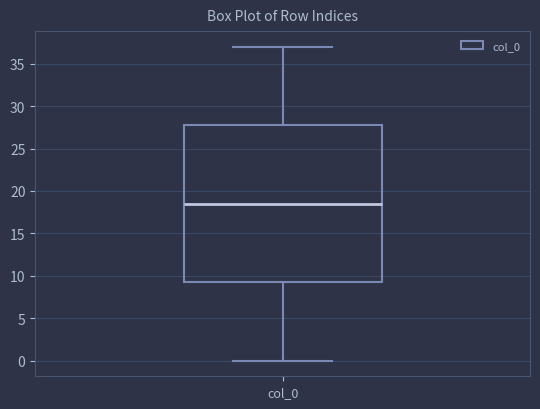

Read this box plot against the y-axis: the position of the median line, the range covered by the box, and the ends of both whiskers. The values are not printed on the chart, so give them approximately, as read against the axis.

median 18.5, box 9.5 to 28.0, whiskers 0.0 to 37.0